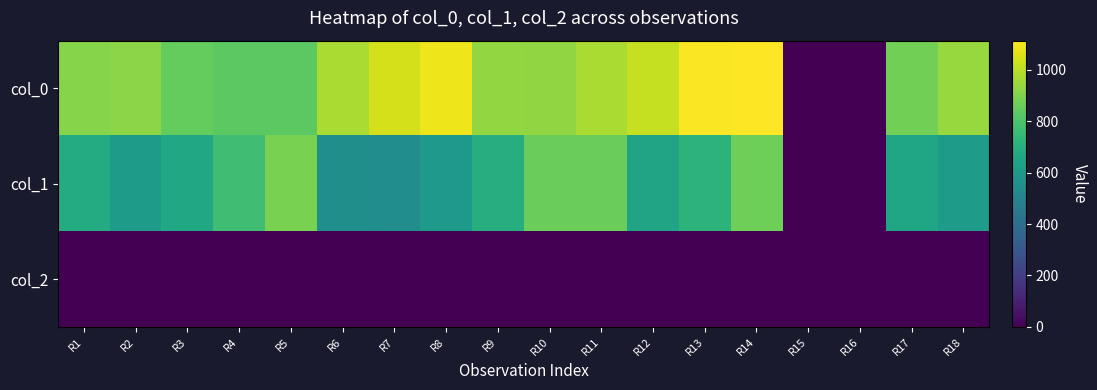

Which series has the largest total across all categories?

col_0